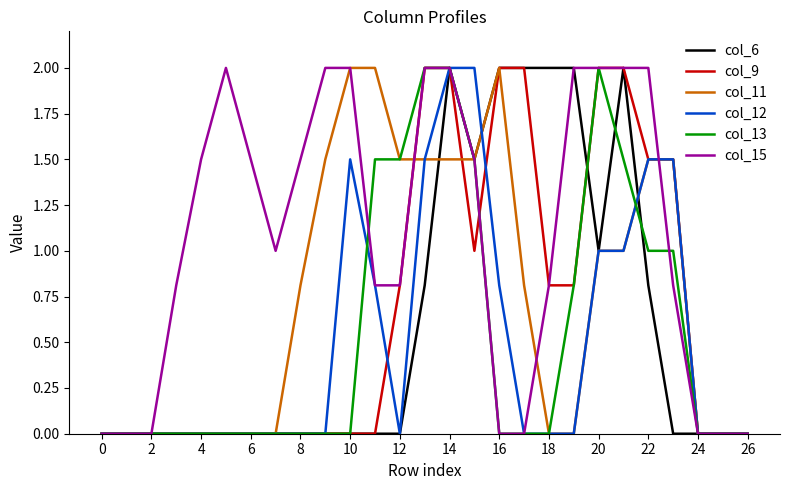

What is the greatest value displayed?

2.0